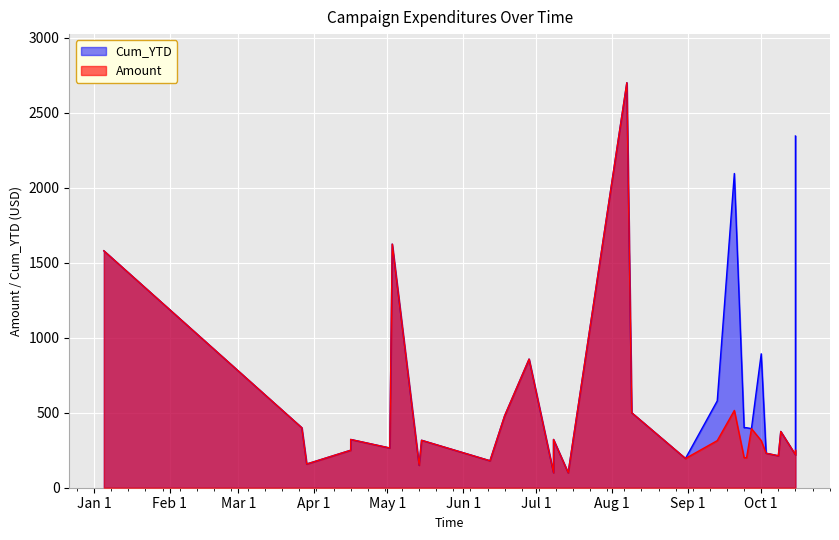

True or false: Cum_YTD has a value of 2700.0 at 15.

True